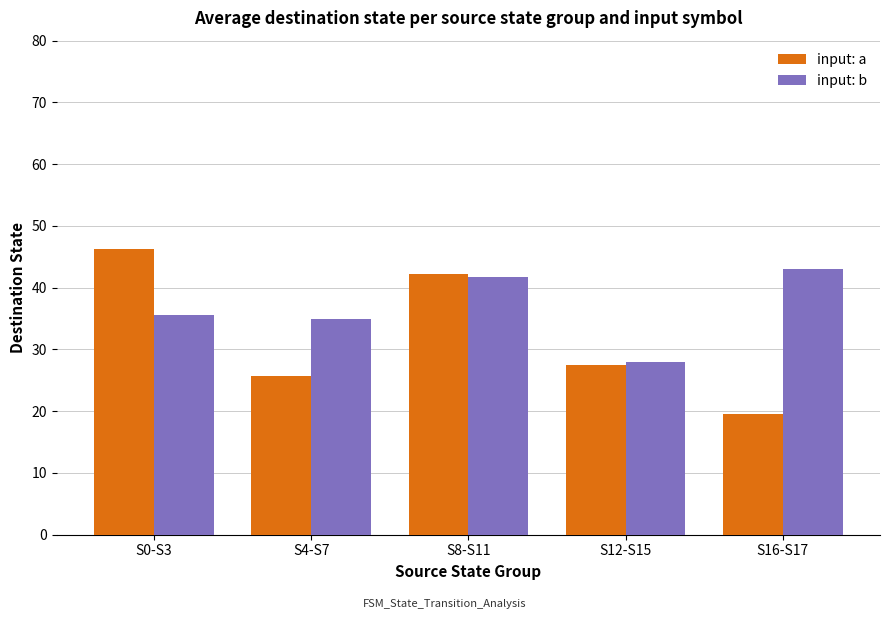

What is the value of the input: a bar at the 4th from the left?

27.5